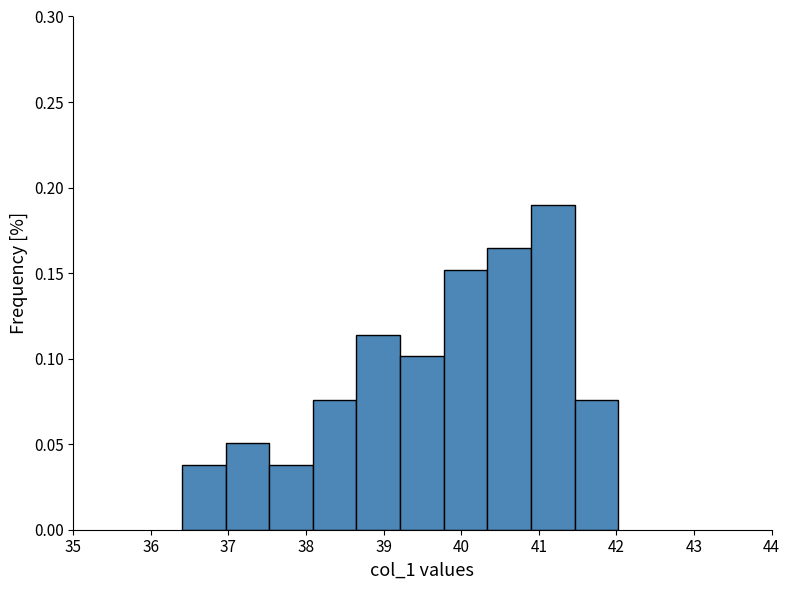

Reading left to right, list every bar in this chart as the range it spans on the x-axis followed by its height. Neither the bar edges nor the heights are printed on the chart, so give them approximately, as read against the axes.

36.4 to 37.0: 0.040
37.0 to 37.5: 0.050
37.5 to 38.1: 0.040
38.1 to 38.7: 0.075
38.7 to 39.2: 0.115
39.2 to 39.8: 0.100
39.8 to 40.3: 0.150
40.3 to 40.9: 0.165
40.9 to 41.5: 0.190
41.5 to 42.0: 0.075